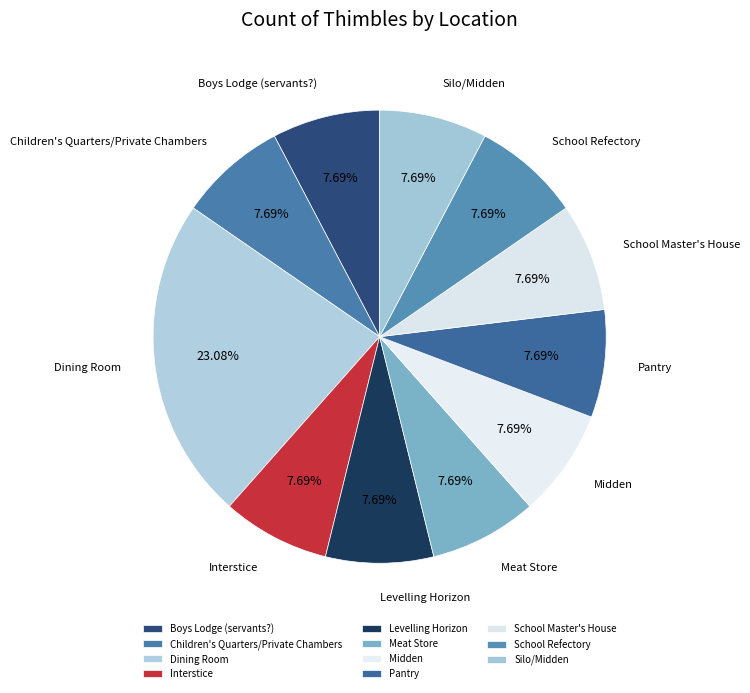

Approximately how many times larger is the value at School Master's House compared to Boys Lodge (servants?)?

1.0